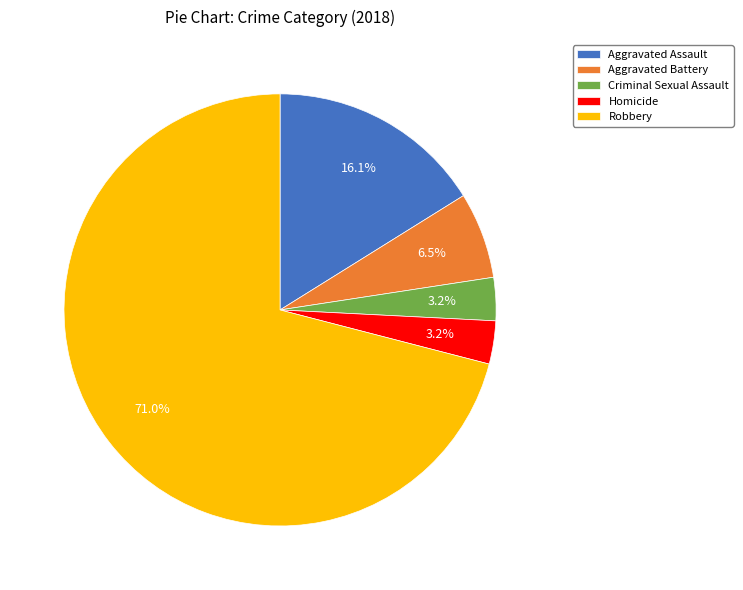

What percentage do Robbery and Homicide together represent?

74.2%